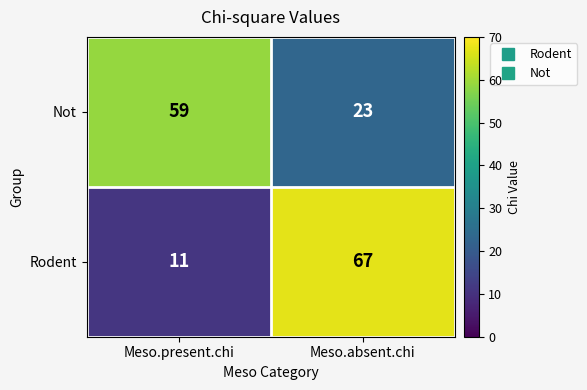

Rank the series by their maximum value, from highest to lowest.

Rodent, Not